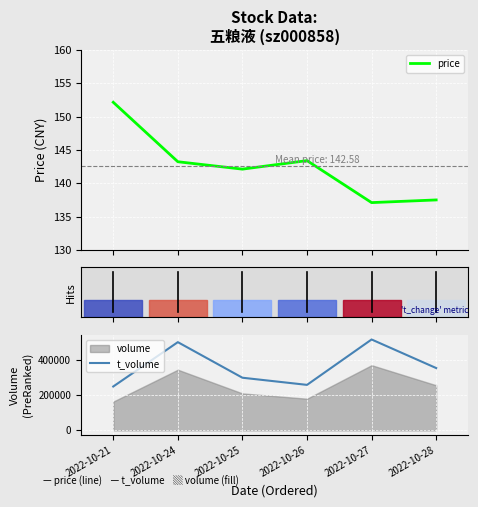

True or false: price and t_volume intersect in this chart.

False